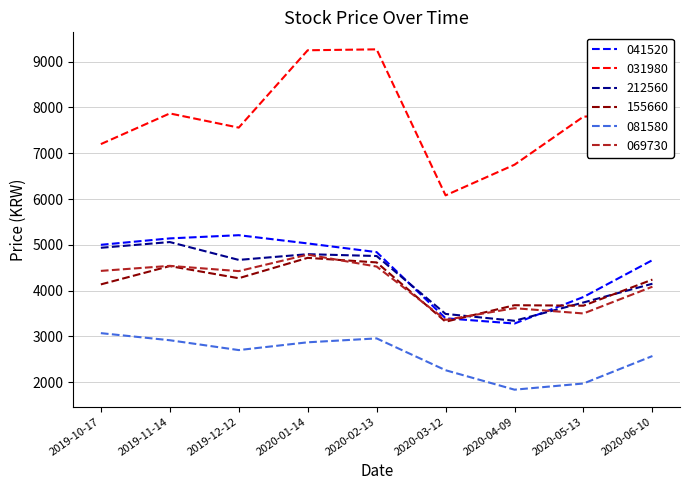

What is the difference between the maximum and minimum values in the 155660 series?

1395